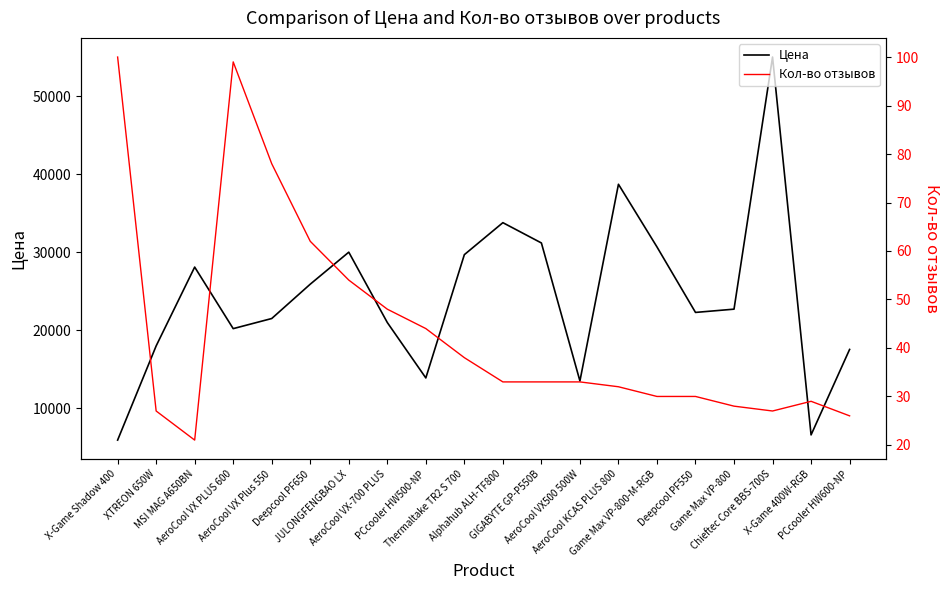

Reading left to right, list all the values displayed in this chart.

Цена: X-Game Shadow 400=5925	XTREON 650W=17990	MSI MAG A650BN=28090	AeroCool VX PLUS 600=20204	AeroCool VX Plus 550=21500	Deepcool PF650=25900	JULONGFENGBAO LX=30000	AeroCool VX-700 PLUS=20990	PCcooler HW500-NP=13888	Thermaltake TR2 S 700=29682	Alphahub ALH-TF800=33780	GIGABYTE GP-P550B=31180	AeroCool VX500 500W=13500	AeroCool KCAS PLUS 800=38700	Game Max VP-800-M-RGB=30671	Deepcool PF550=22281	Game Max VP-800=22700	Chieftec Core BBS-700S=54999	X-Game 400W-RGB=6590	PCcooler HW600-NP=17539
Кол-во отзывов: X-Game Shadow 400=100	XTREON 650W=27	MSI MAG A650BN=21	AeroCool VX PLUS 600=99	AeroCool VX Plus 550=78	Deepcool PF650=62	JULONGFENGBAO LX=54	AeroCool VX-700 PLUS=48	PCcooler HW500-NP=44	Thermaltake TR2 S 700=38	Alphahub ALH-TF800=33	GIGABYTE GP-P550B=33	AeroCool VX500 500W=33	AeroCool KCAS PLUS 800=32	Game Max VP-800-M-RGB=30	Deepcool PF550=30	Game Max VP-800=28	Chieftec Core BBS-700S=27	X-Game 400W-RGB=29	PCcooler HW600-NP=26